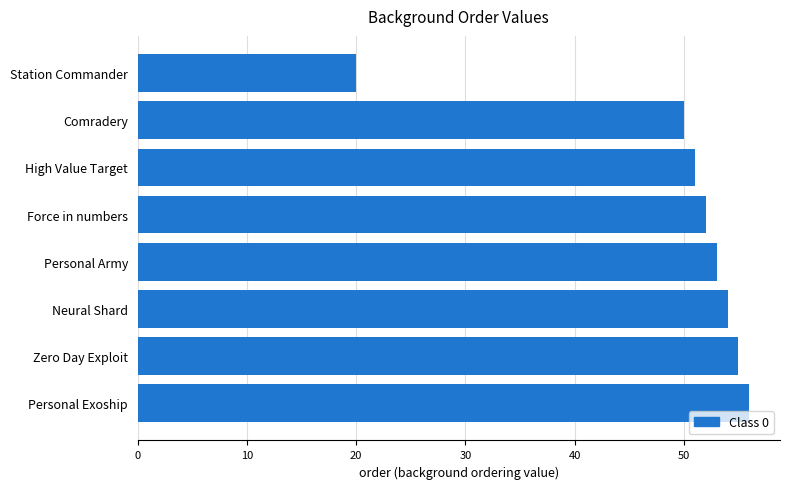

Which has a higher value, Neural Shard or Force in numbers?

Neural Shard